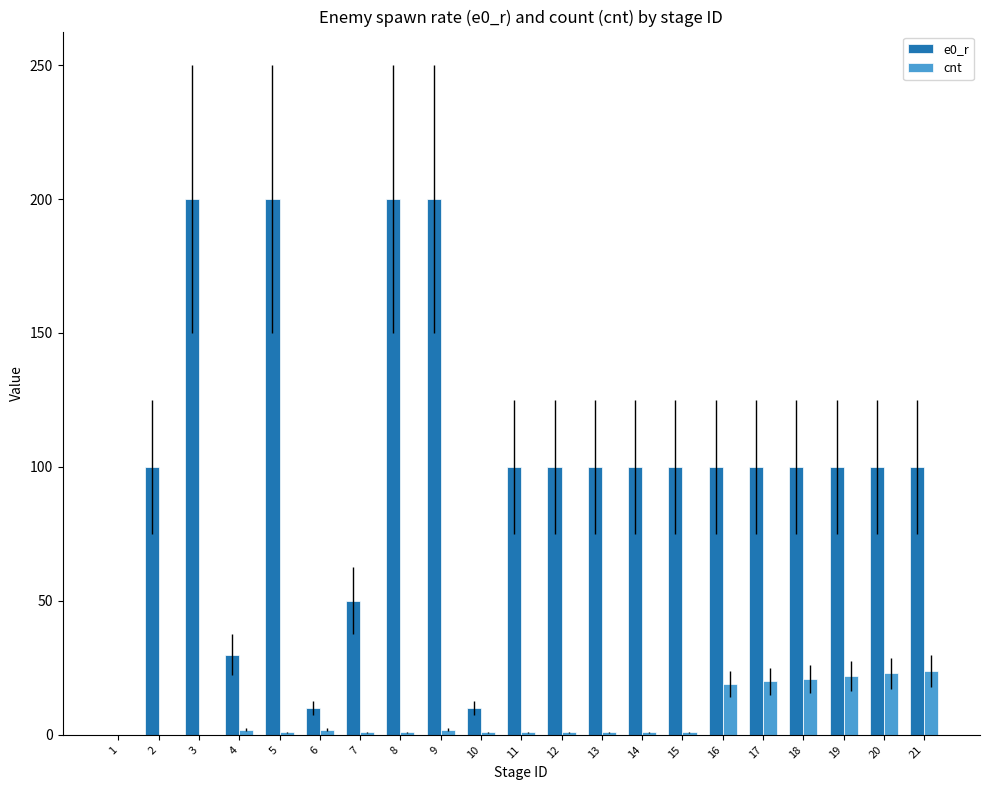

What is the difference between the e0_r values at 21 and 10?

90